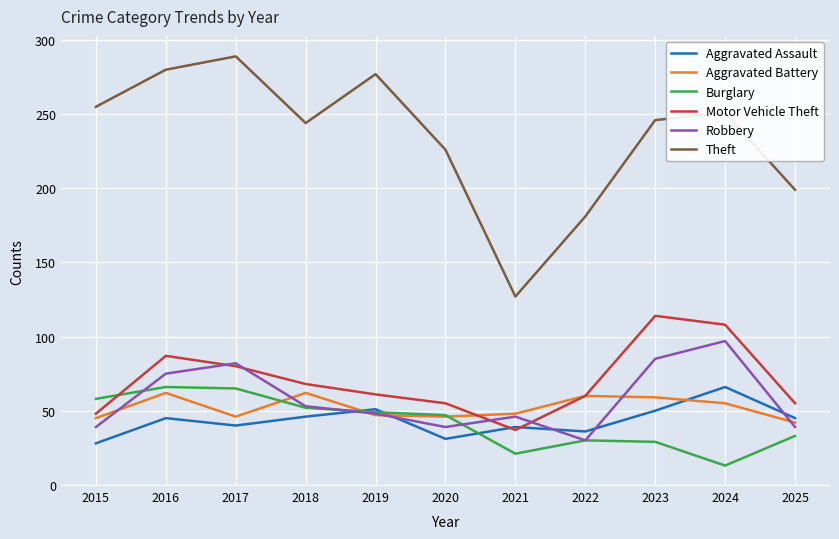

What is the difference between the Motor Vehicle Theft values at 2025 and 2017?

25